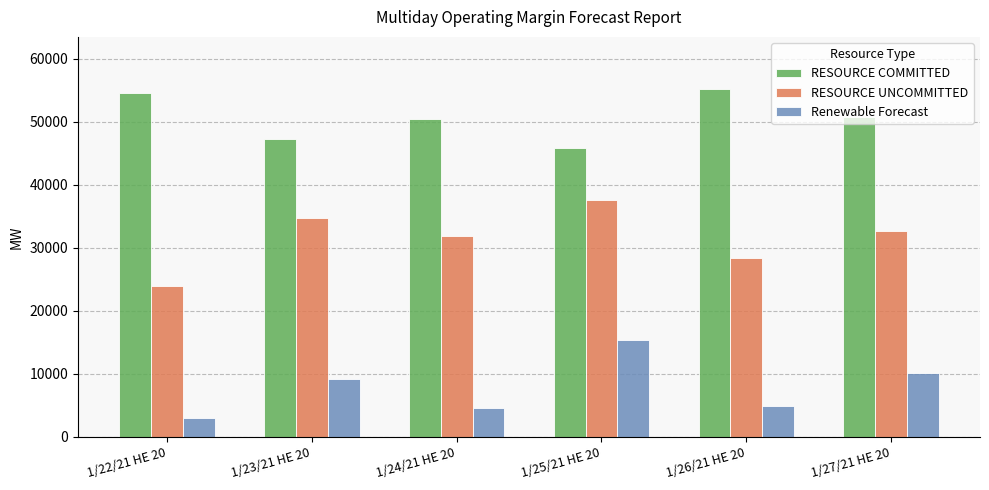

Rank the series by their maximum value, from highest to lowest.

RESOURCE COMMITTED, RESOURCE UNCOMMITTED, Renewable Forecast